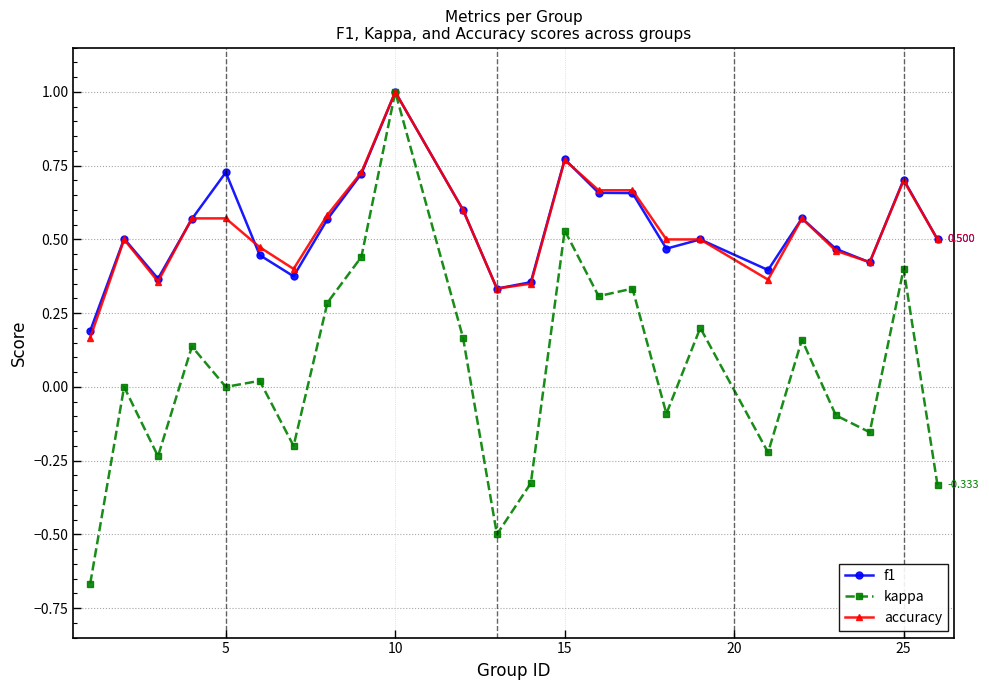

Which series has the largest range (max minus min)?

kappa